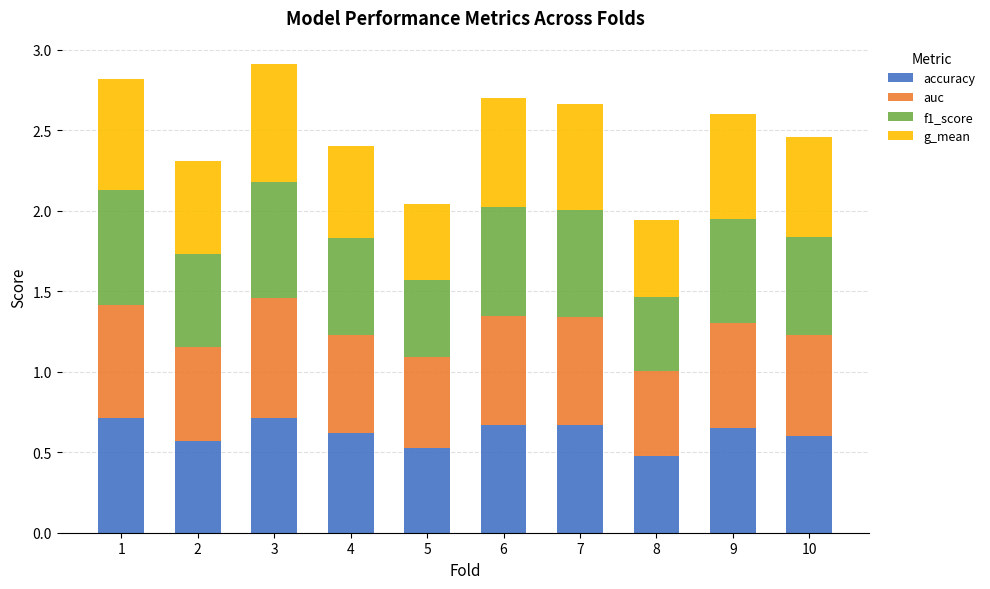

True or false: accuracy has a value of 0.7 at 6.

True